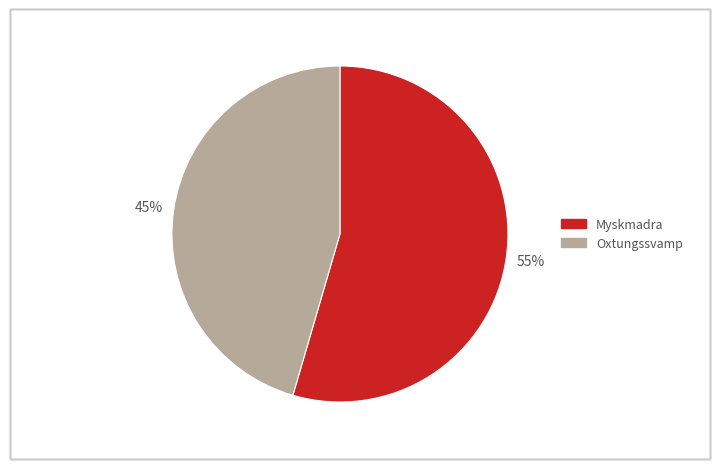

Is it true that Oxtungssvamp is 36% of the pie?

False